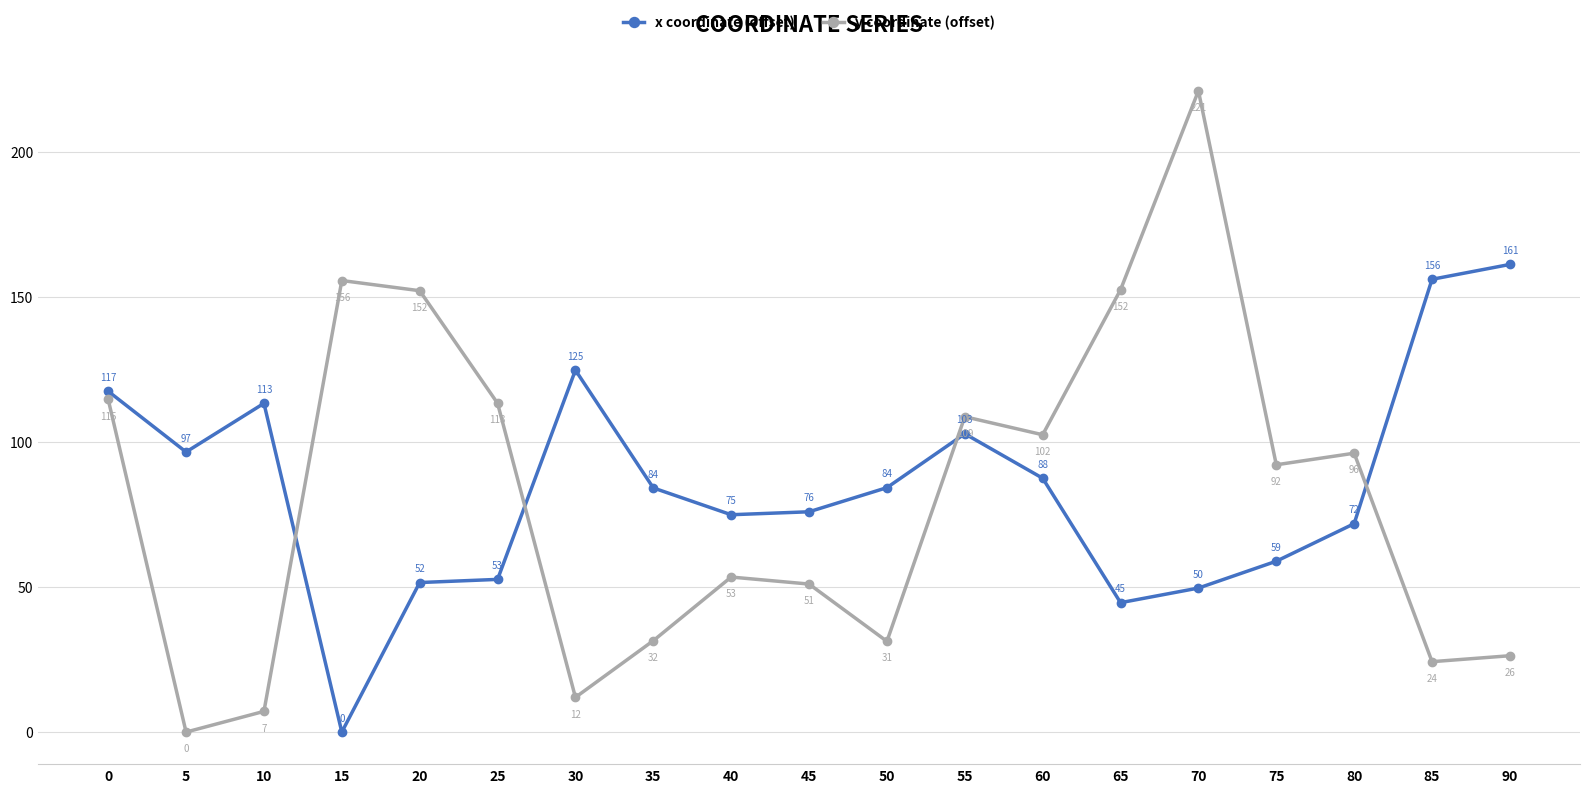

Which series ends up on top after the final intersection of x coordinate (offset) and y coordinate (offset)?

x coordinate (offset)